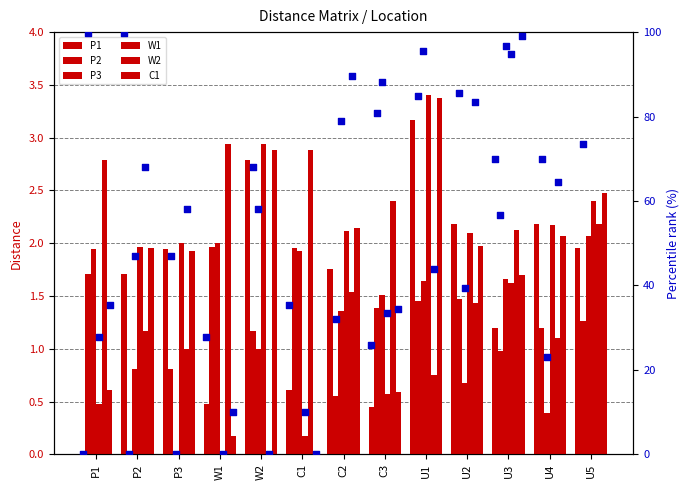

At which category is the sum across all series the highest?

U1